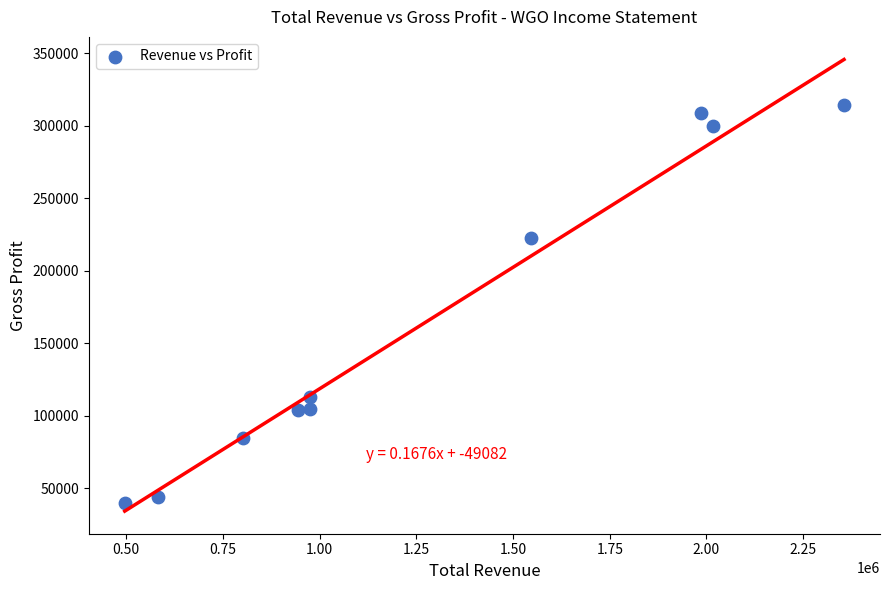

What Y value in the scatter plot is closest to 177200?

222600